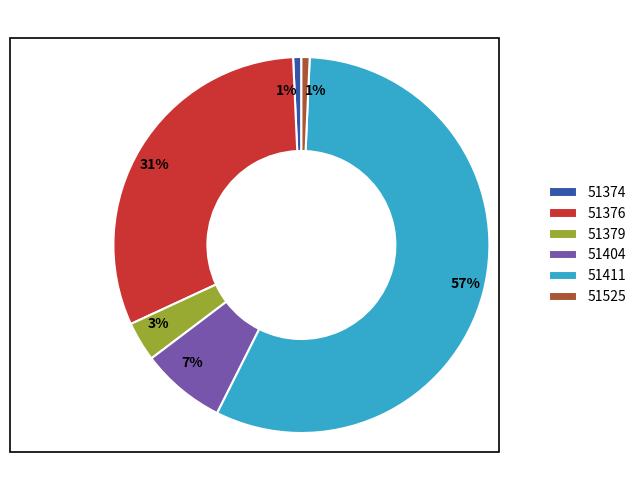

The 51525 slice represents 1% of the pie. True or false?

True